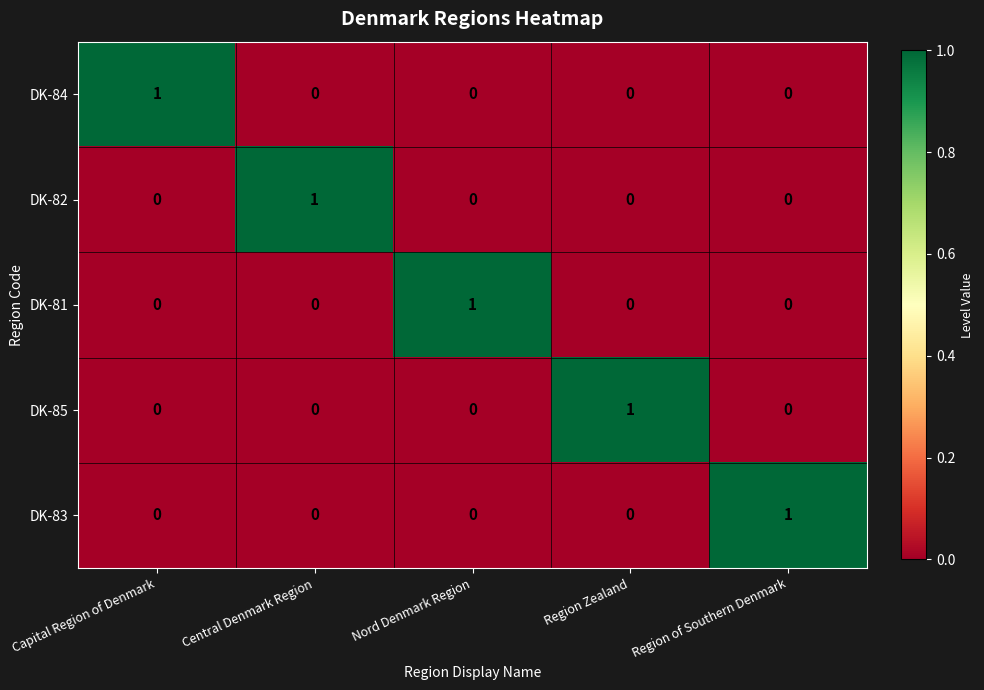

Reading right to left, extract all data points from this chart.

DK-84: Region of Southern Denmark=0	Region Zealand=0	Nord Denmark Region=0	Central Denmark Region=0	Capital Region of Denmark=1
DK-82: Region of Southern Denmark=0	Region Zealand=0	Nord Denmark Region=0	Central Denmark Region=1	Capital Region of Denmark=0
DK-81: Region of Southern Denmark=0	Region Zealand=0	Nord Denmark Region=1	Central Denmark Region=0	Capital Region of Denmark=0
DK-85: Region of Southern Denmark=0	Region Zealand=1	Nord Denmark Region=0	Central Denmark Region=0	Capital Region of Denmark=0
DK-83: Region of Southern Denmark=1	Region Zealand=0	Nord Denmark Region=0	Central Denmark Region=0	Capital Region of Denmark=0